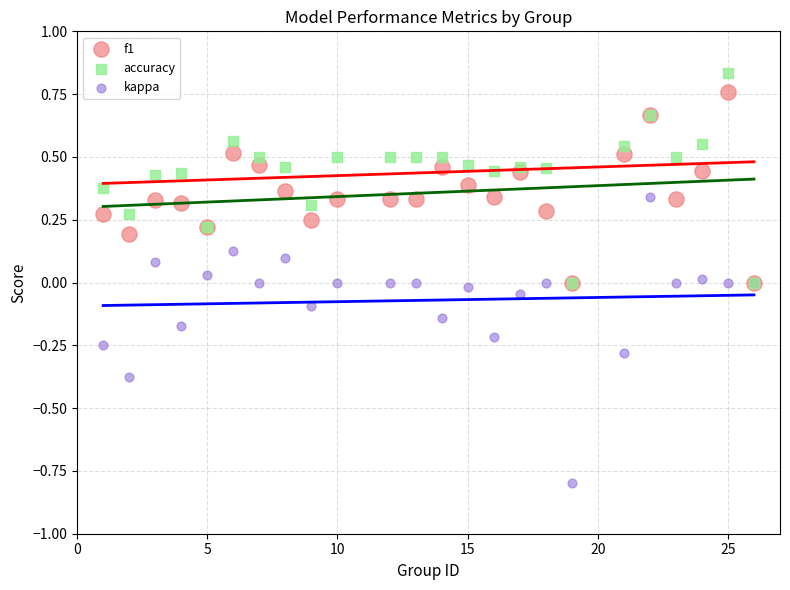

Which series contains the lowest Y value?

kappa